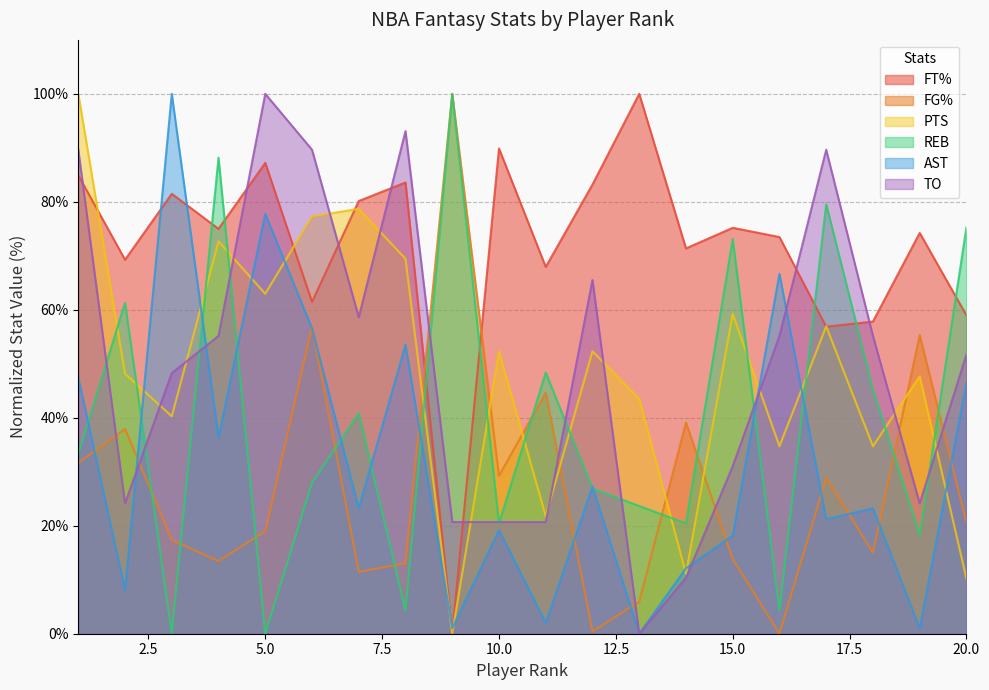

Which series has the largest total across all categories?

FT%